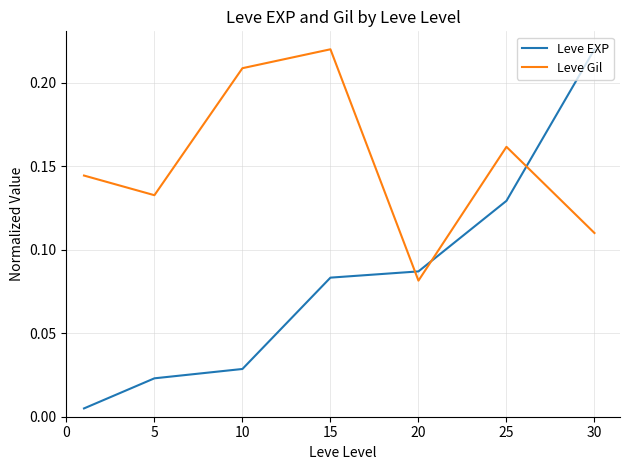

How many times do Leve EXP and Leve Gil cross each other?

3